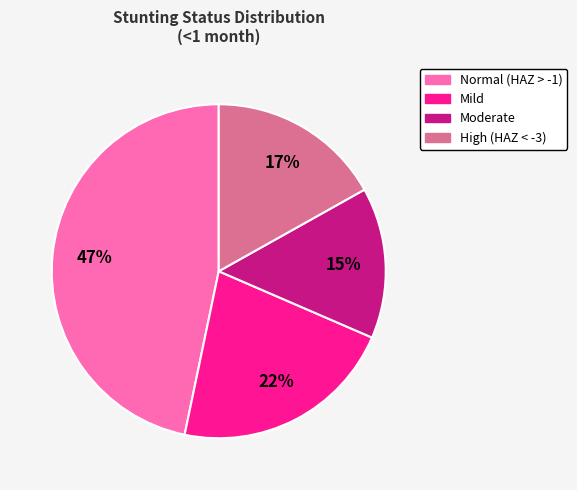

Count the number of slices in the pie.

4